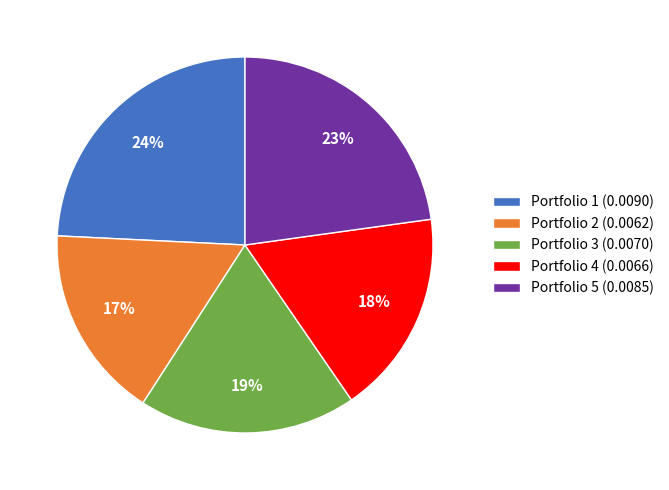

Is the sum of Portfolio 4 (0.0066) and Portfolio 5 (0.0085) greater than half?

No